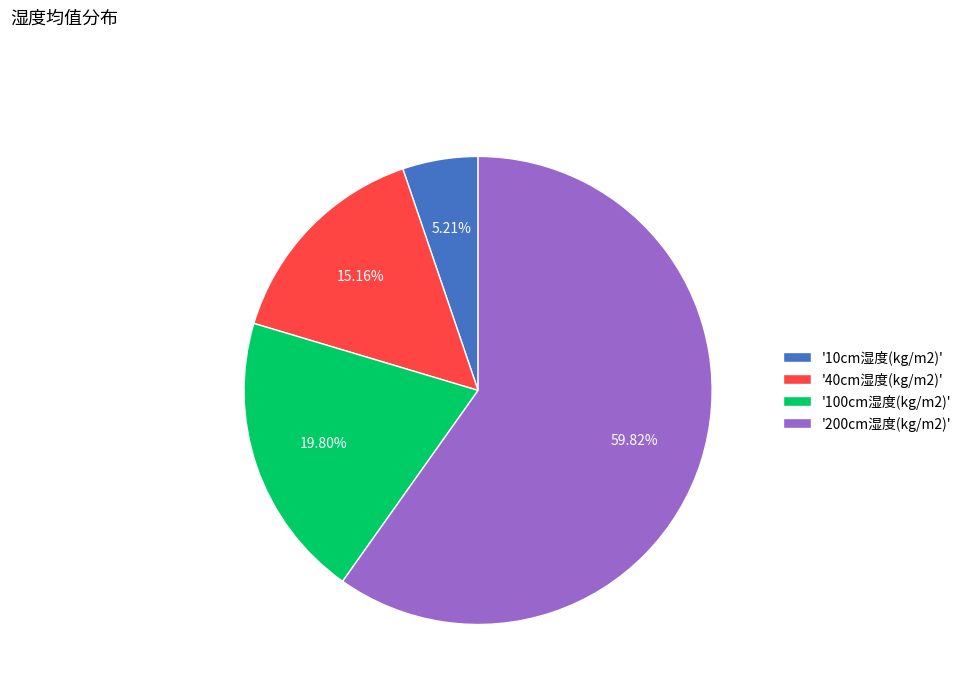

Count the number of slices in the pie.

4